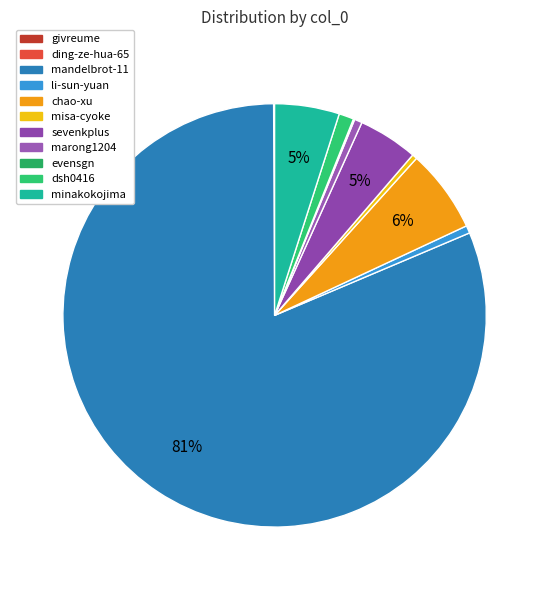

What percentage do givreume and marong1204 together represent?

0.7%